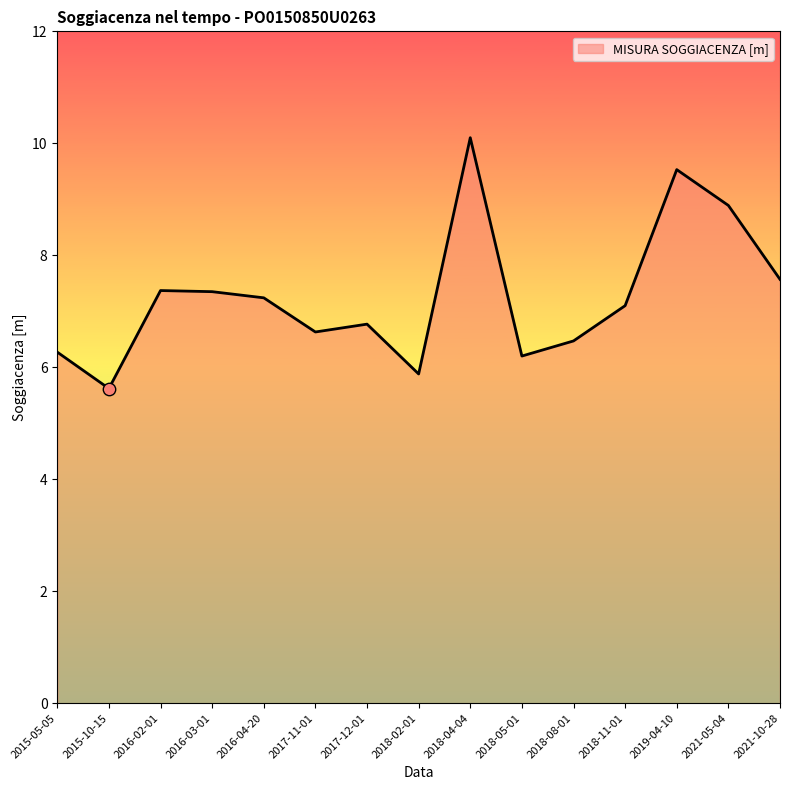

Which has a higher value, 2018-08-01 or 2016-04-20?

2016-04-20